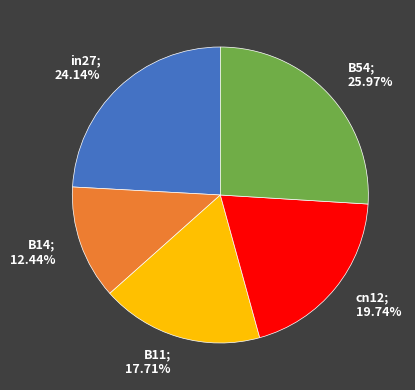

To the nearest percent, what is the average slice percentage?

20%